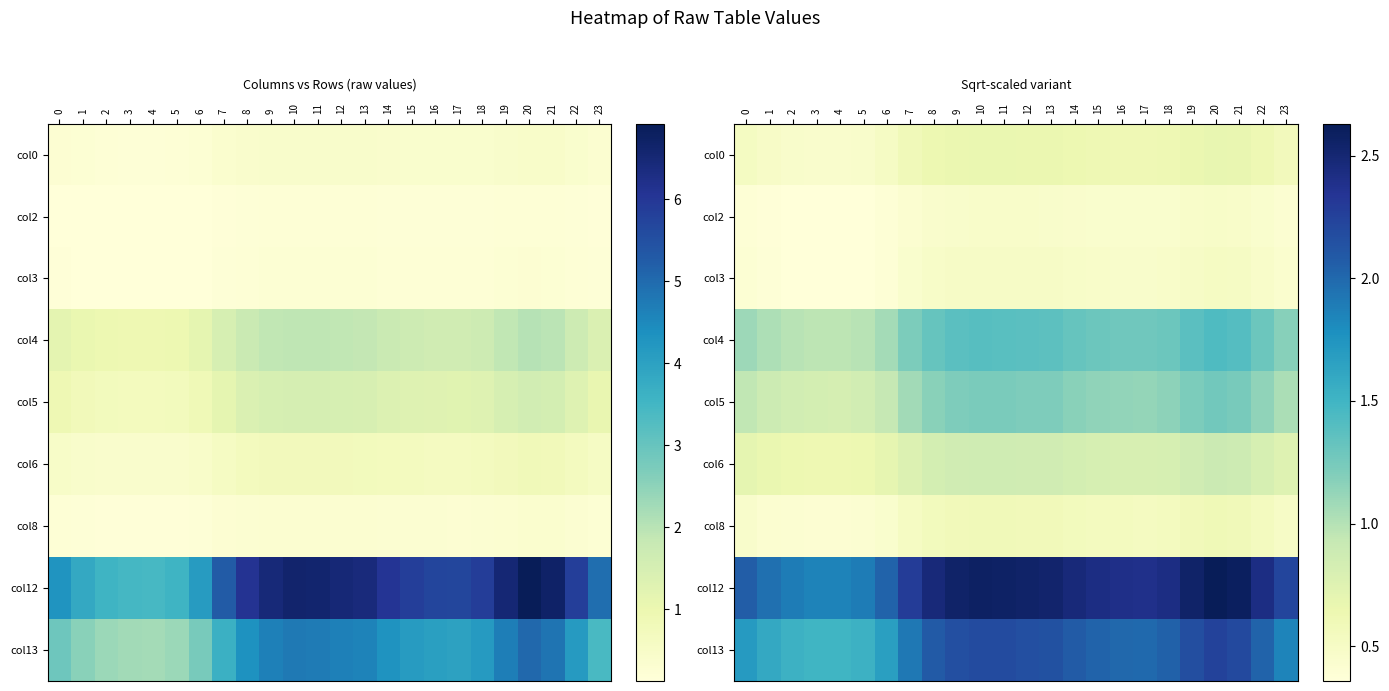

How many data points in col5 are less than 1?

7